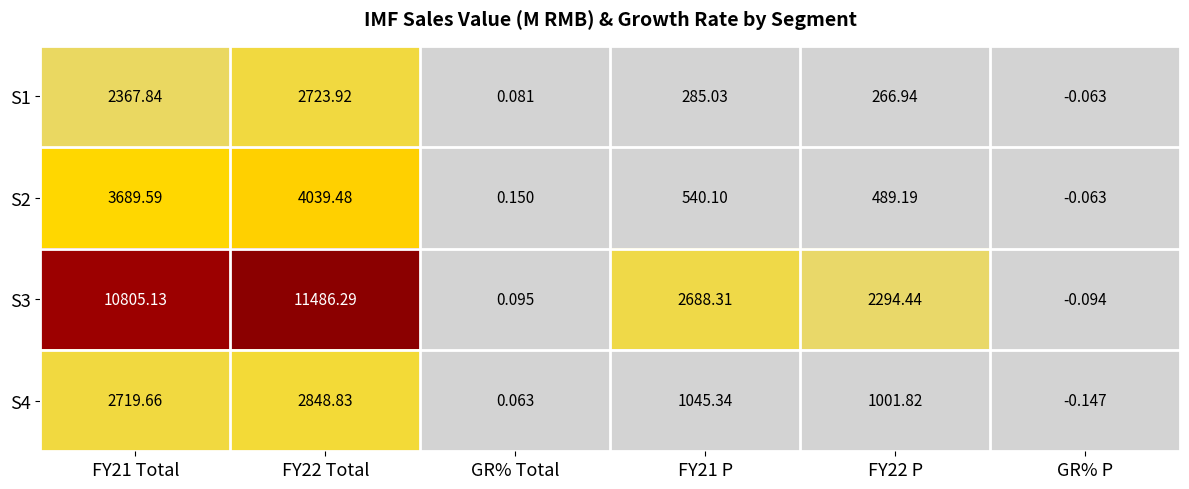

At which label does S4 reach its minimum?

GR% P